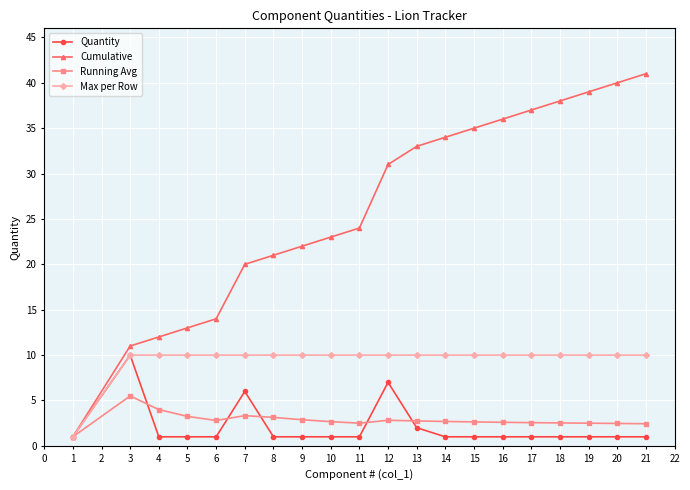

What is the total value across all series at 7?

39.3